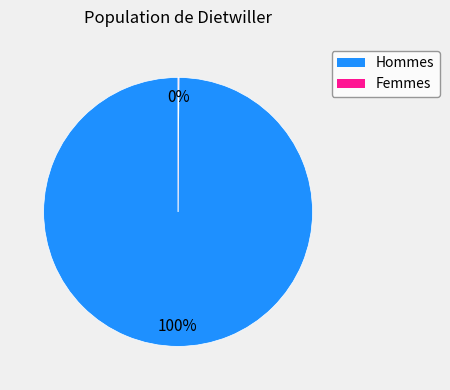

Is there any slice that represents more than half of the pie?

Yes